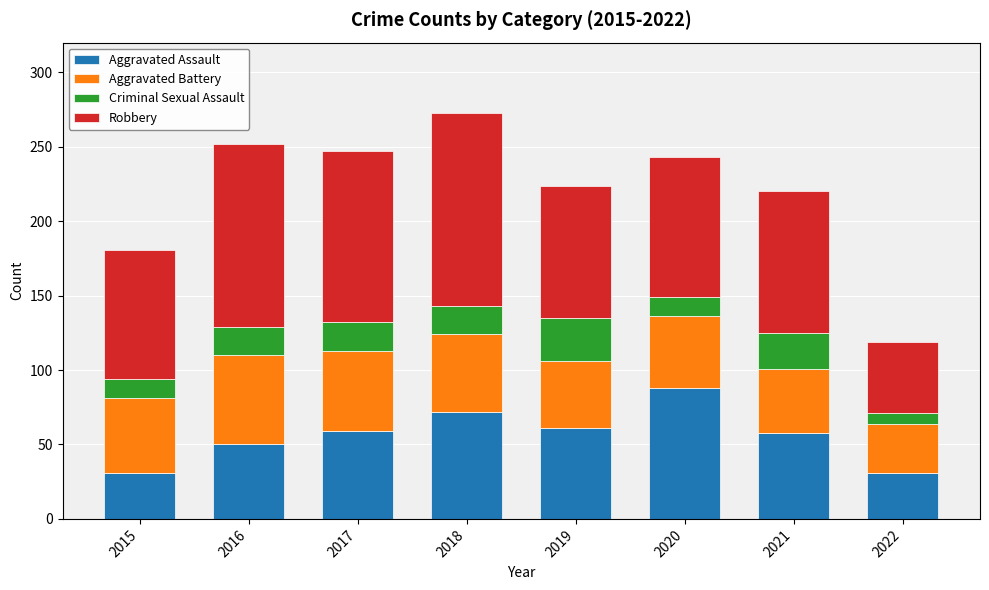

What is the total value across all series at 2015?

181